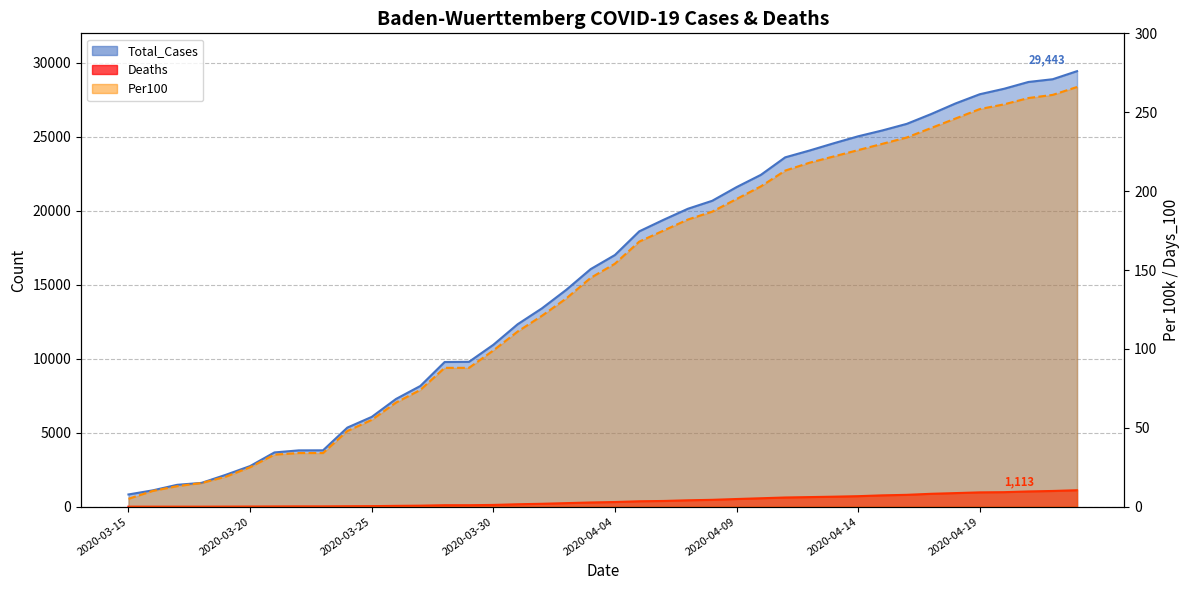

Rank the series at 2020-03-19 from highest to lowest value.

Total_Cases, Per100, Deaths